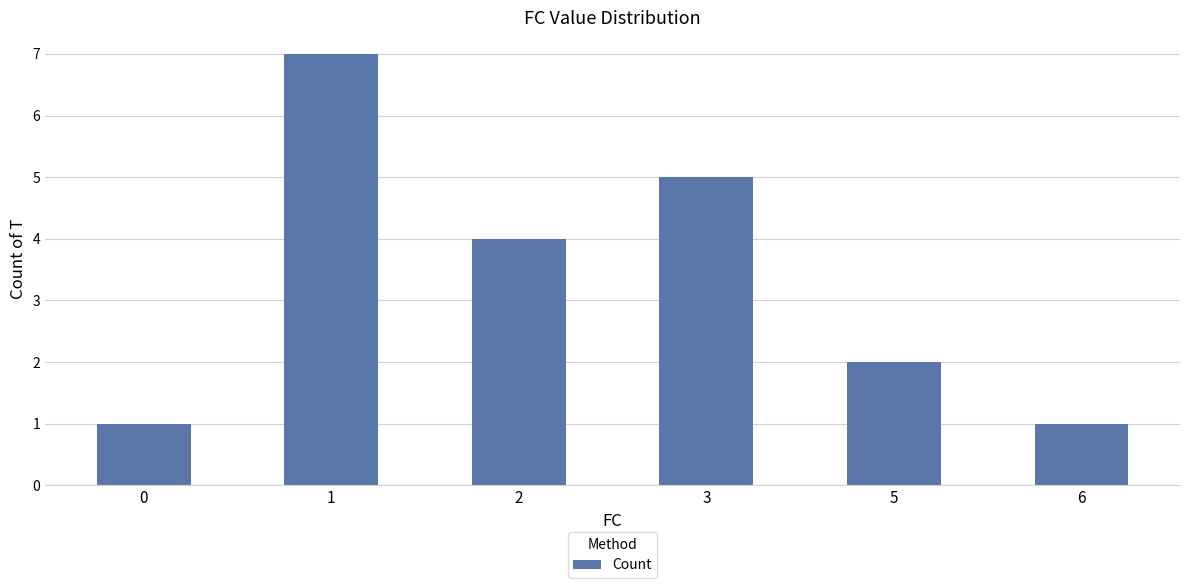

Are the bars horizontal?

No